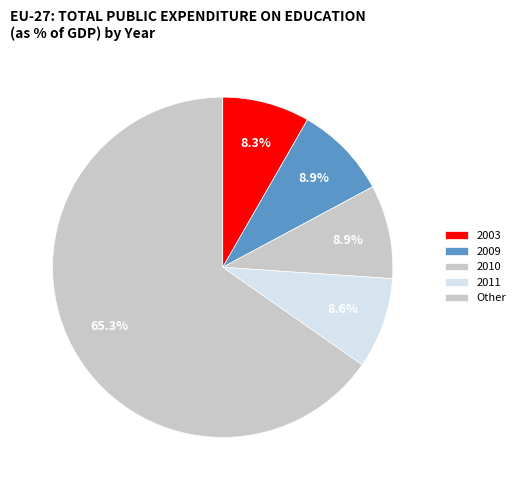

Count the number of slices in the pie.

5